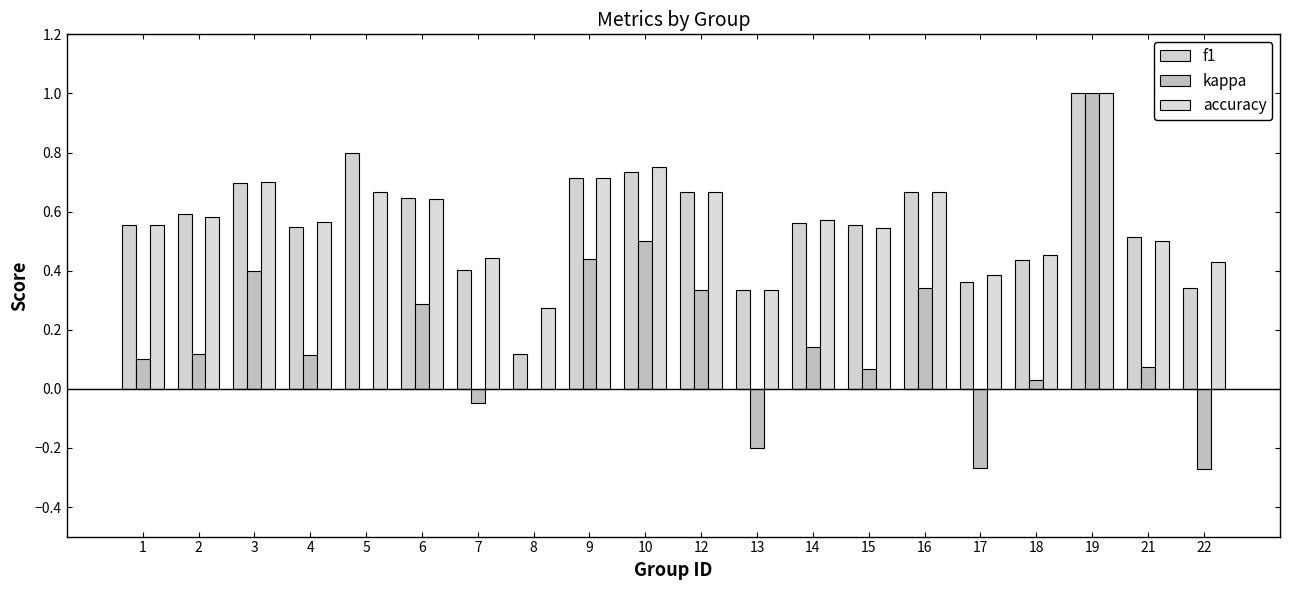

What is the difference between the accuracy values at 21 and 5?

0.2